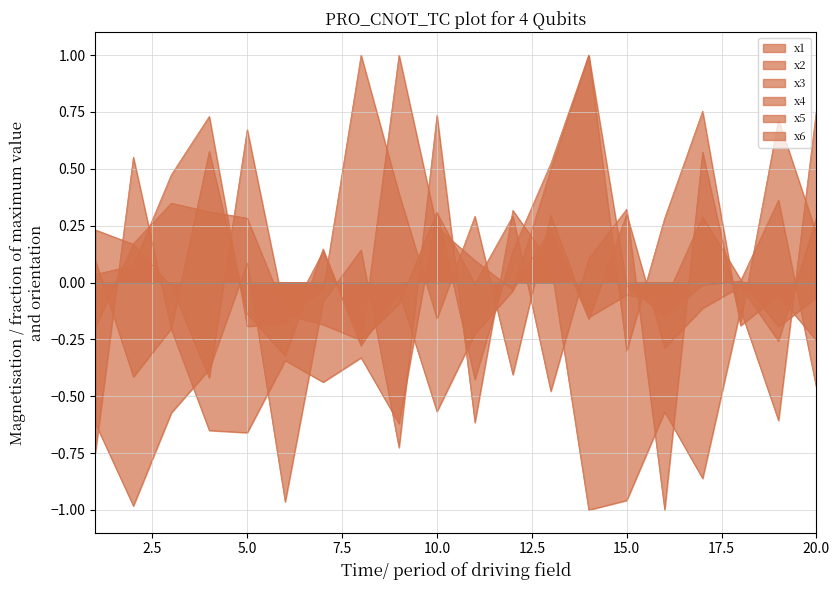

What is the highest value of the x2 series?

0.8